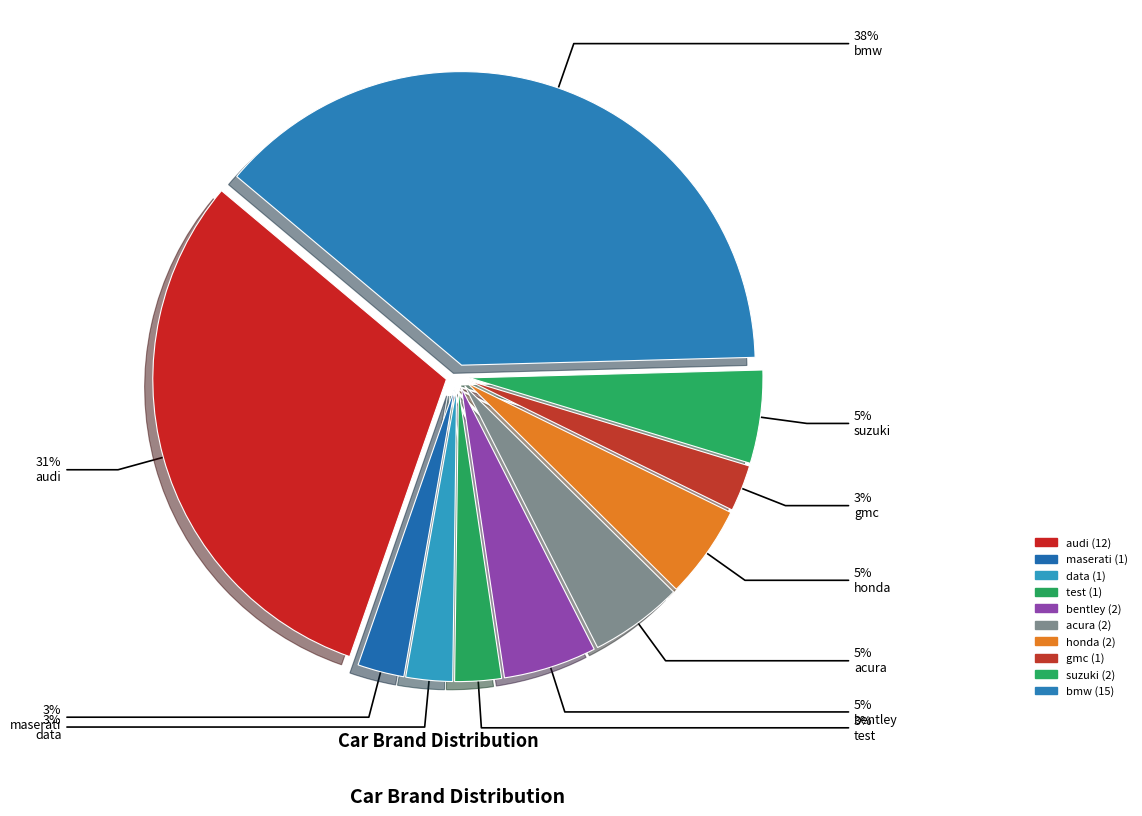

What is the change in value from maserati to bmw?

+14